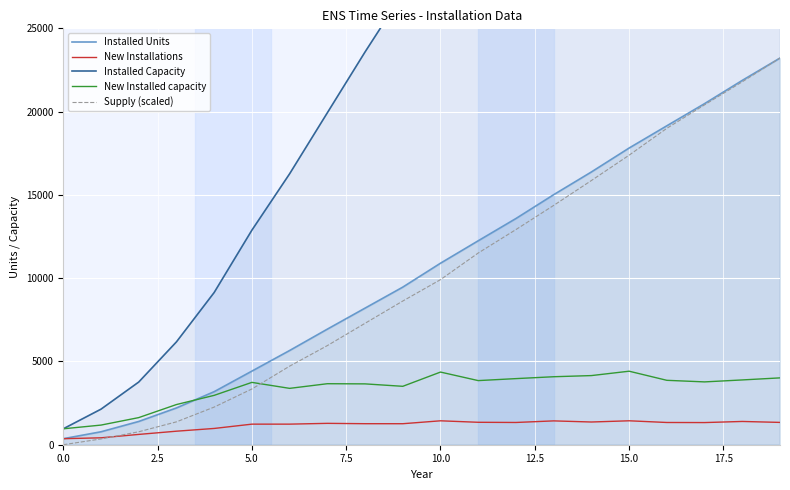

What is the sum of all Supply (scaled) values?

201052.8